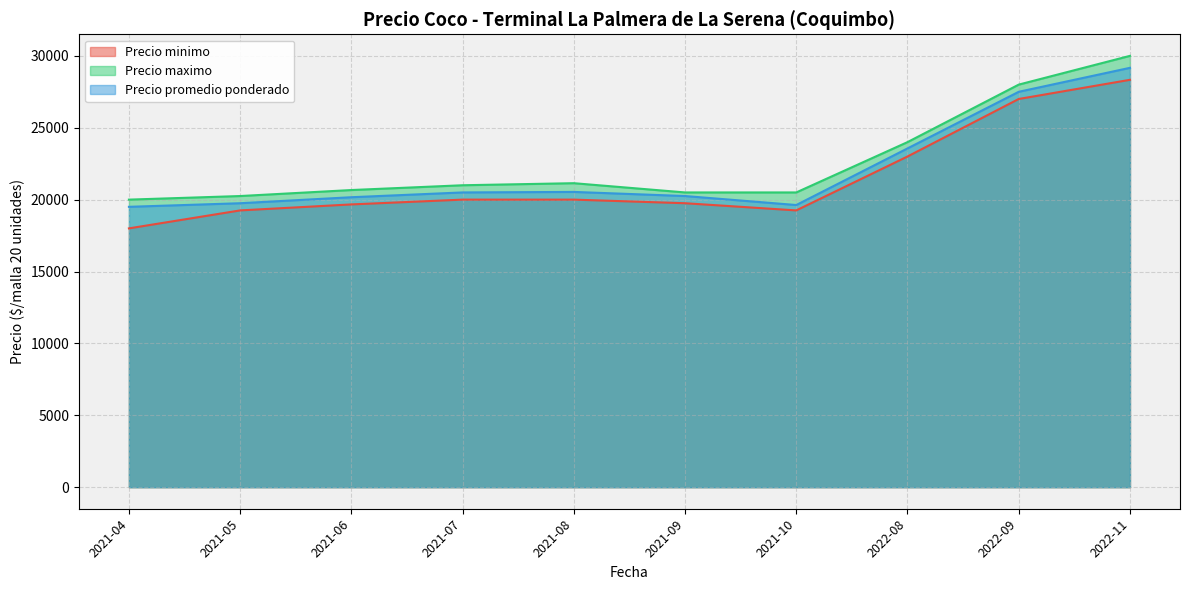

What is the average value of the Precio promedio ponderado series?

22056